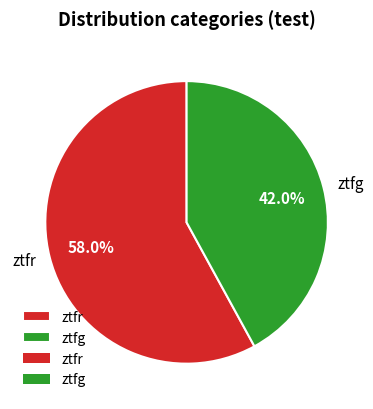

Approximately how many times larger is the value at ztfr compared to ztfg?

1.4